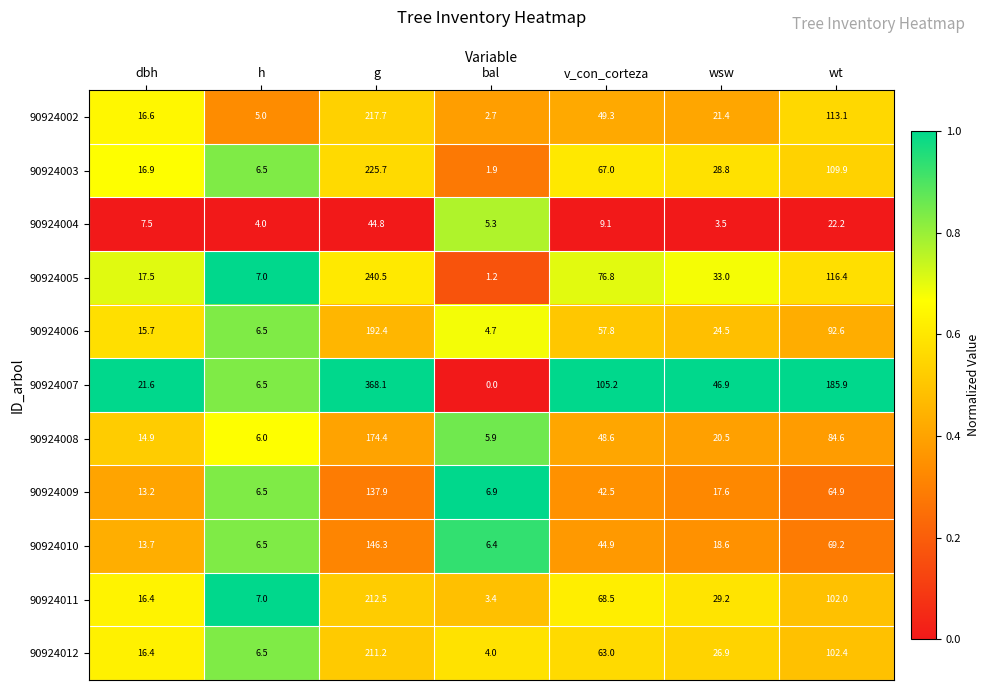

Is it true that 90924007 equals 334.2 at wt?

False